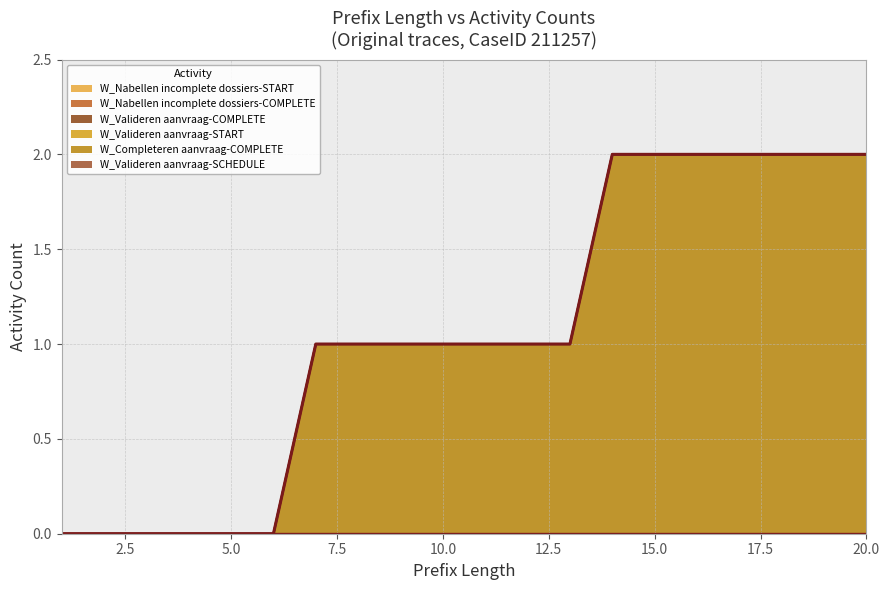

At which category is the sum across all series the highest?

14